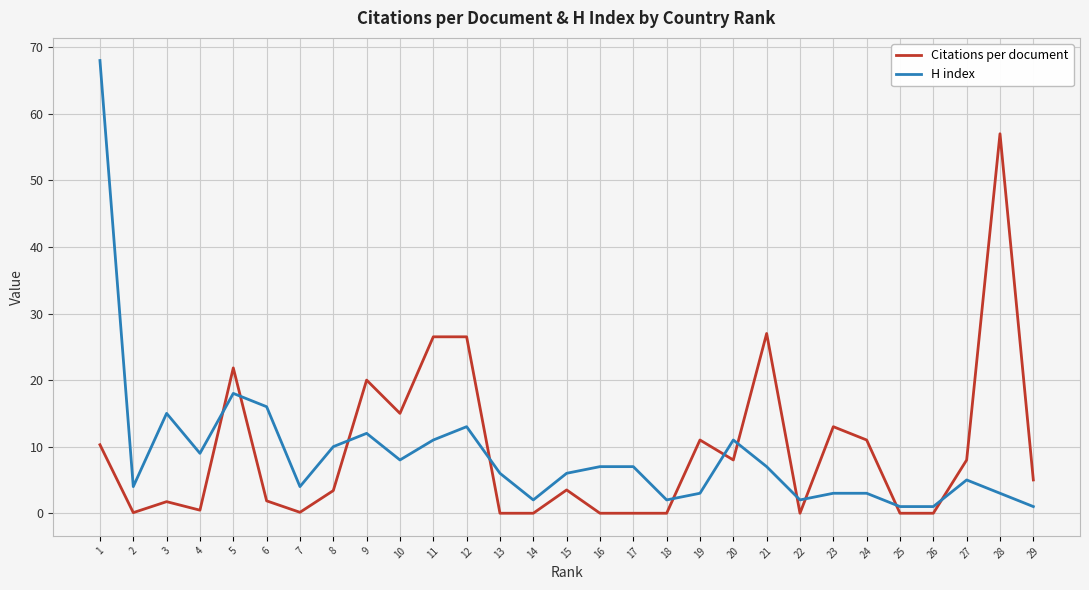

The Citations per document series shows 37.4 at 13. True or false?

False